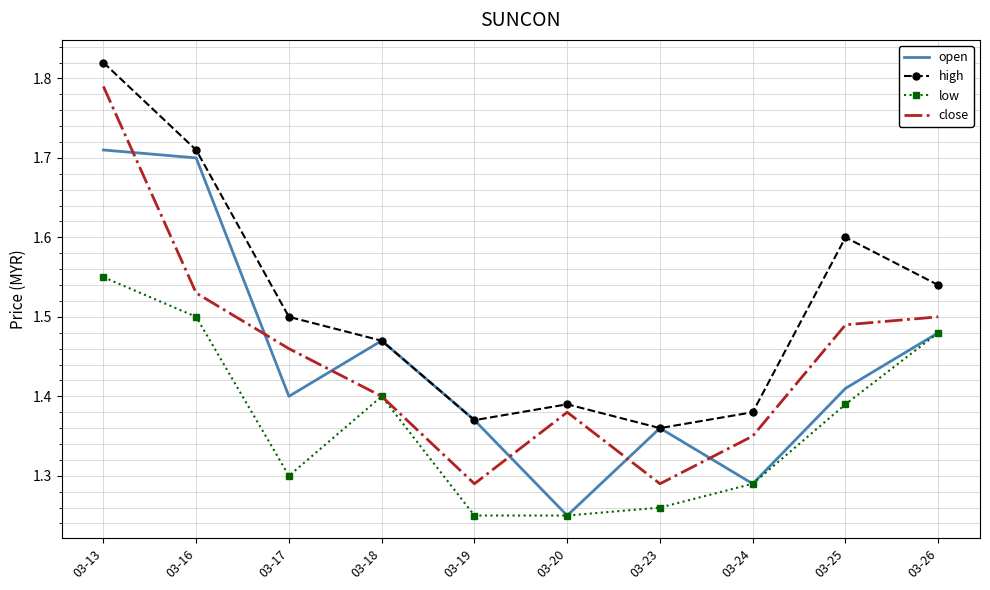

Where do close and open first cross each other?

03-13 and 03-16